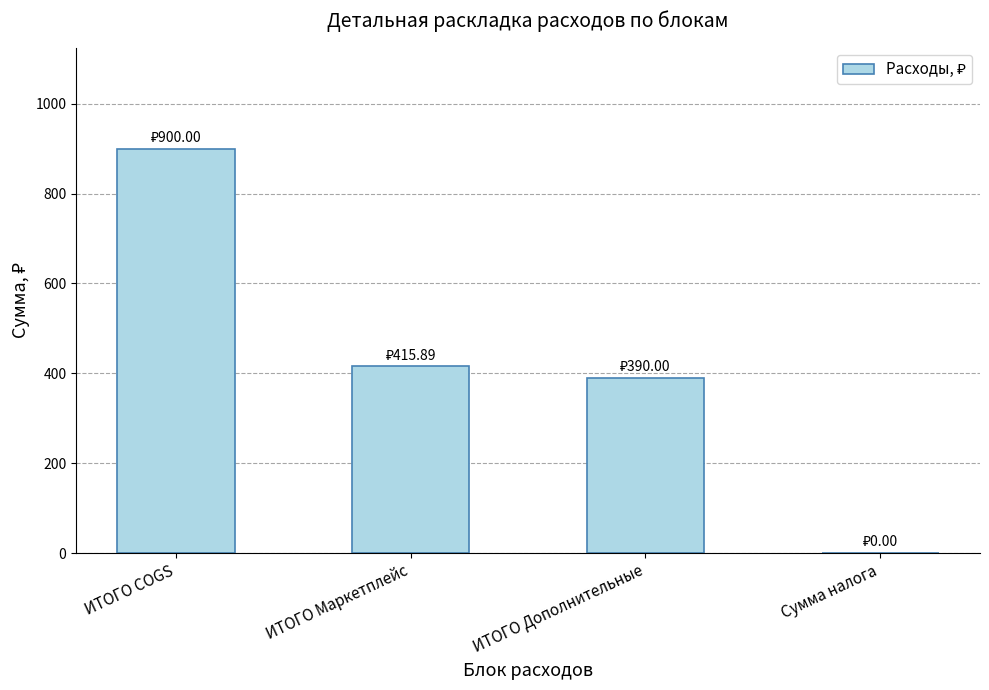

How many values are above zero?

3